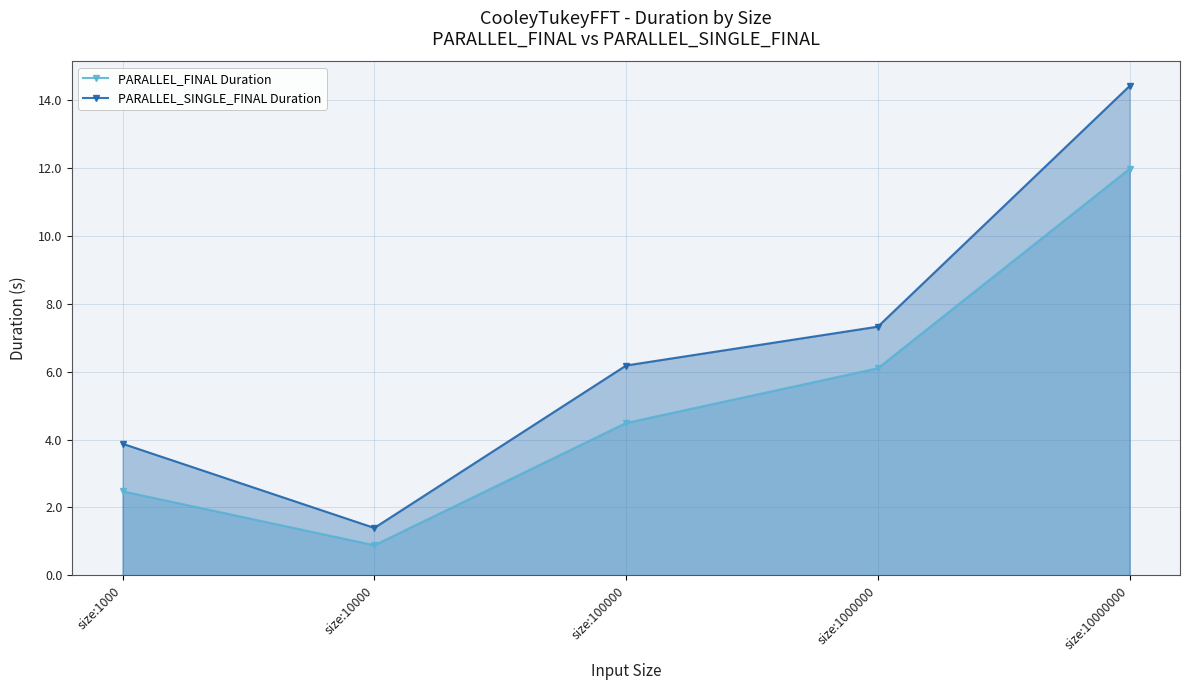

Rank the series by their maximum value, from lowest to highest.

PARALLEL_FINAL Duration, PARALLEL_SINGLE_FINAL Duration